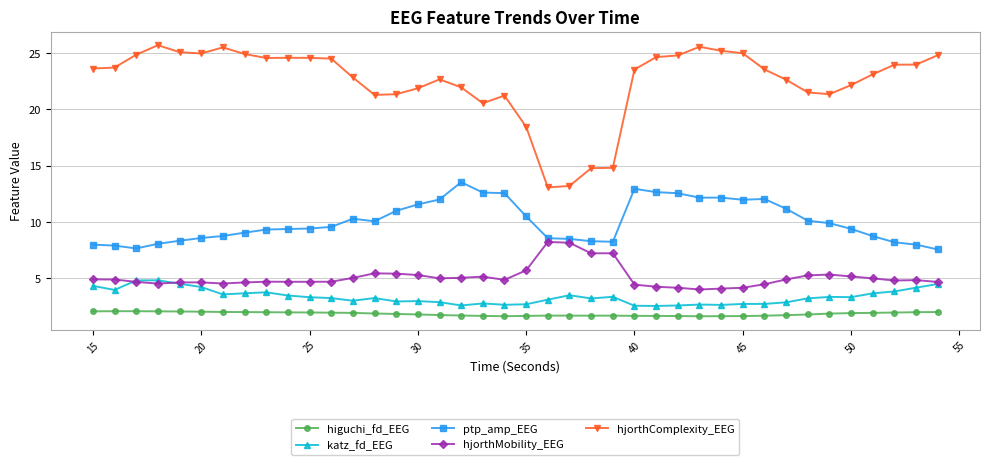

What is the maximum value shown in the chart?

25.7